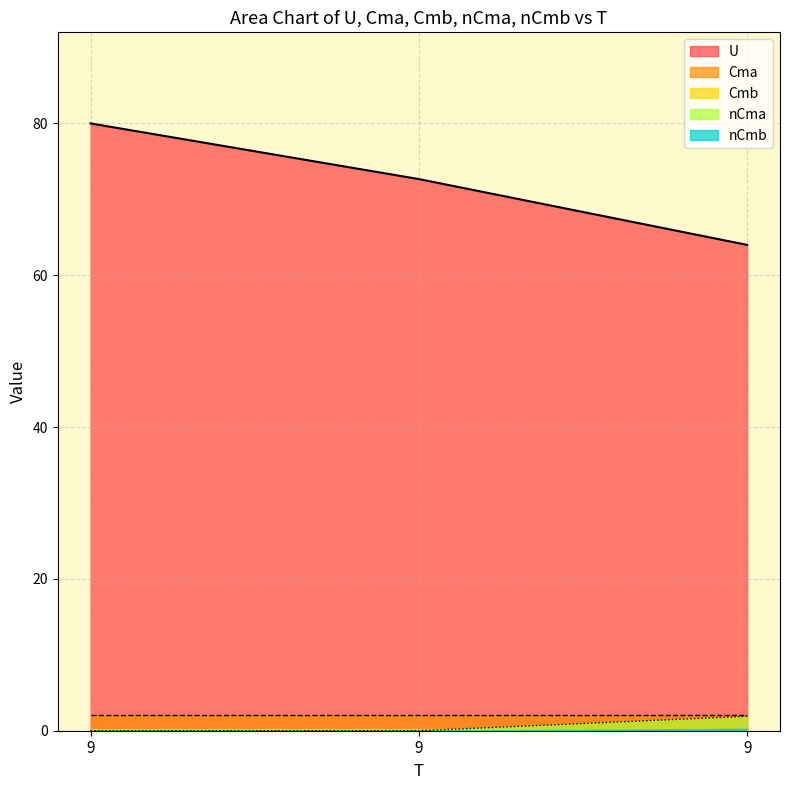

What are all the series names shown in the legend?

U, nCma, nCmb, Cma, Cmb